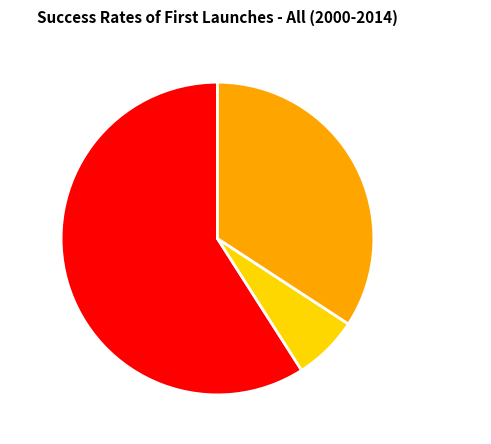

Is Training Time the majority of the pie?

No